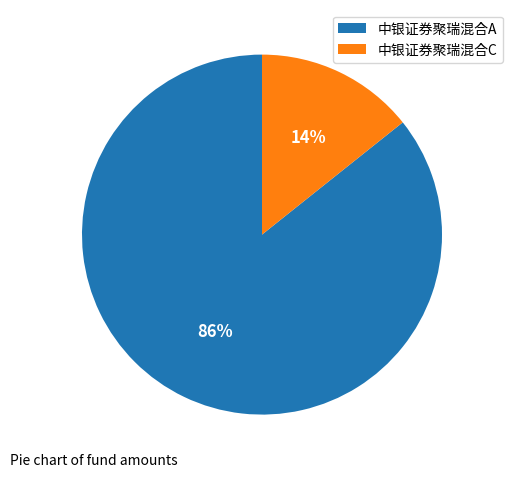

What is the largest slice in the pie chart?

中银证券聚瑞混合A